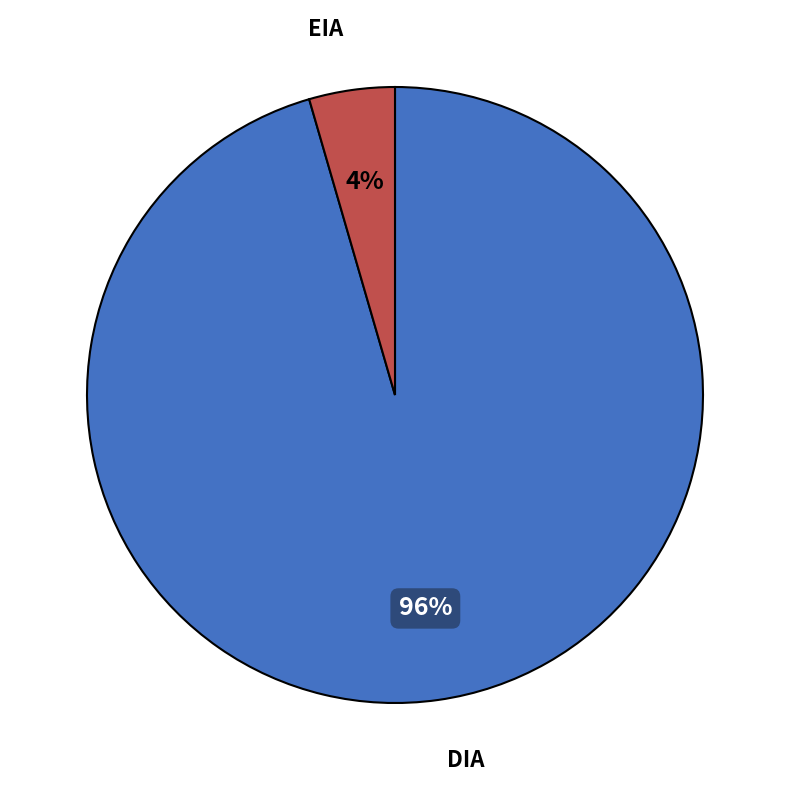

To the nearest percent, what is the combined percentage of EIA and DIA?

100%